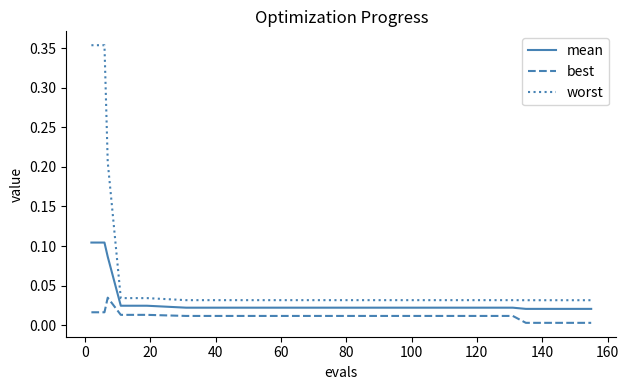

True or false: mean and best cross at least once.

False